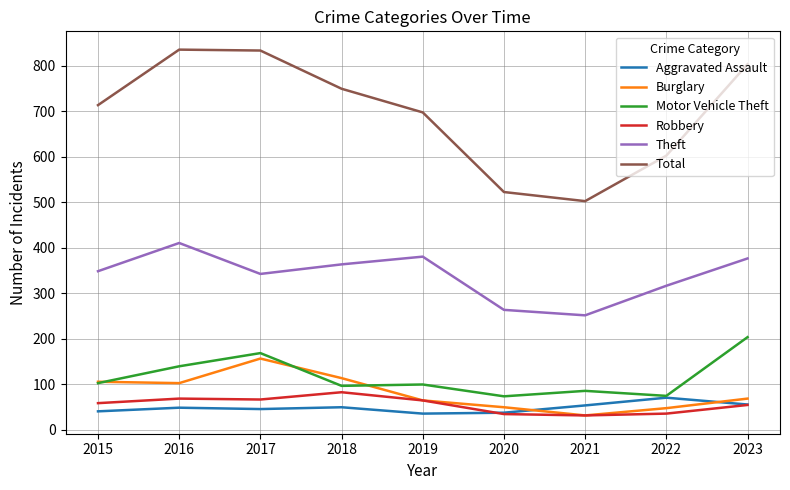

What value does the Total series have at 2018, to the nearest 10?

750